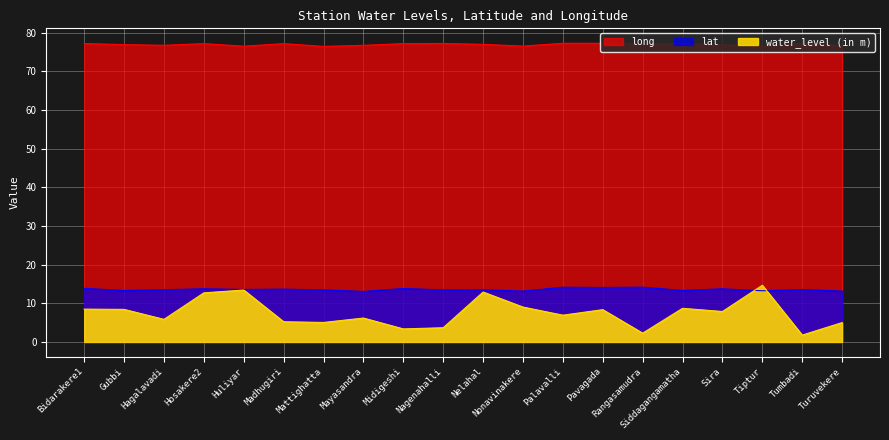

True or false: lat has a value of 13.5 at Nagenahalli.

True